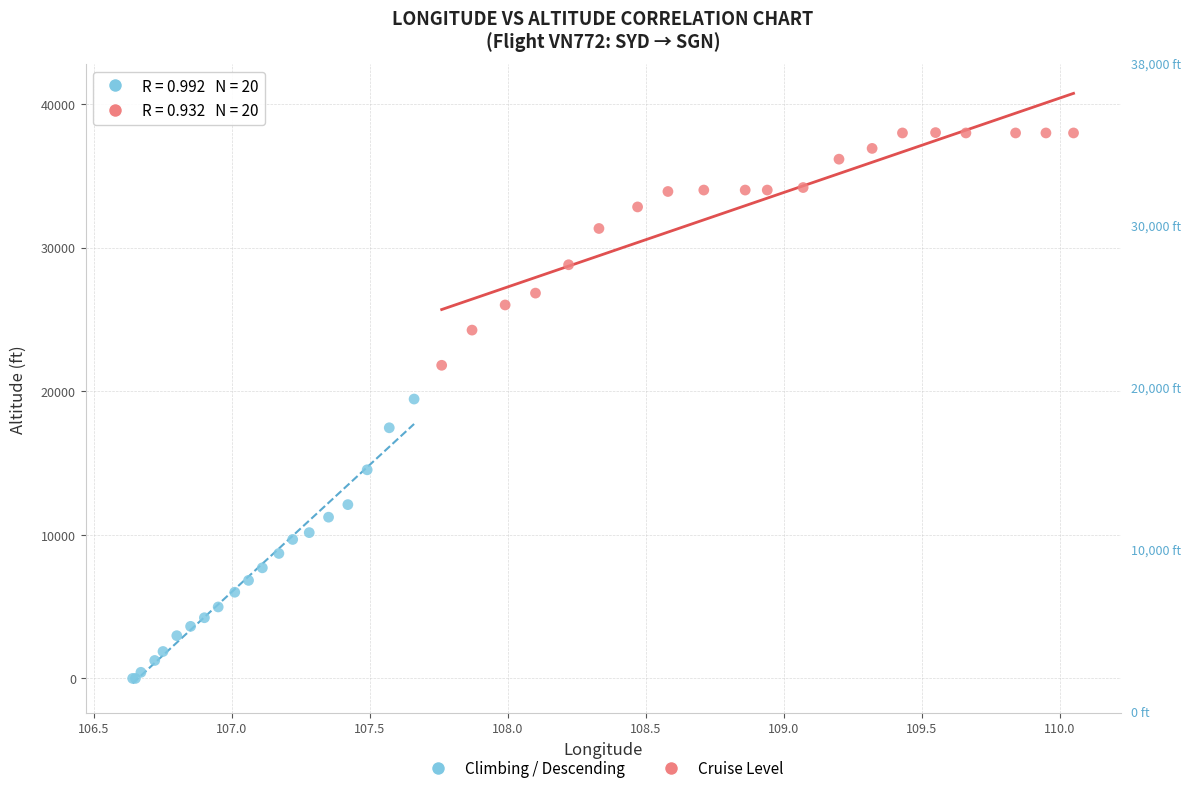

Which series reaches the maximum Y coordinate?

Cruise Level